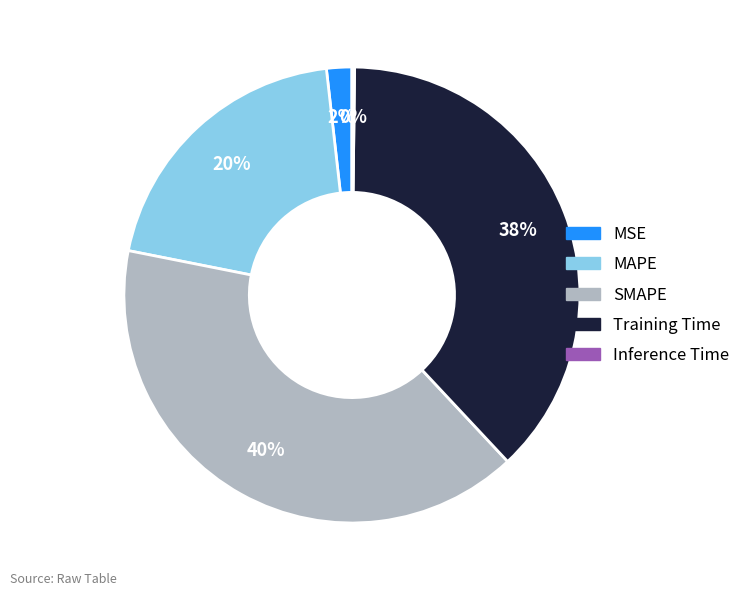

Is it true that MAPE is 27% of the pie?

False